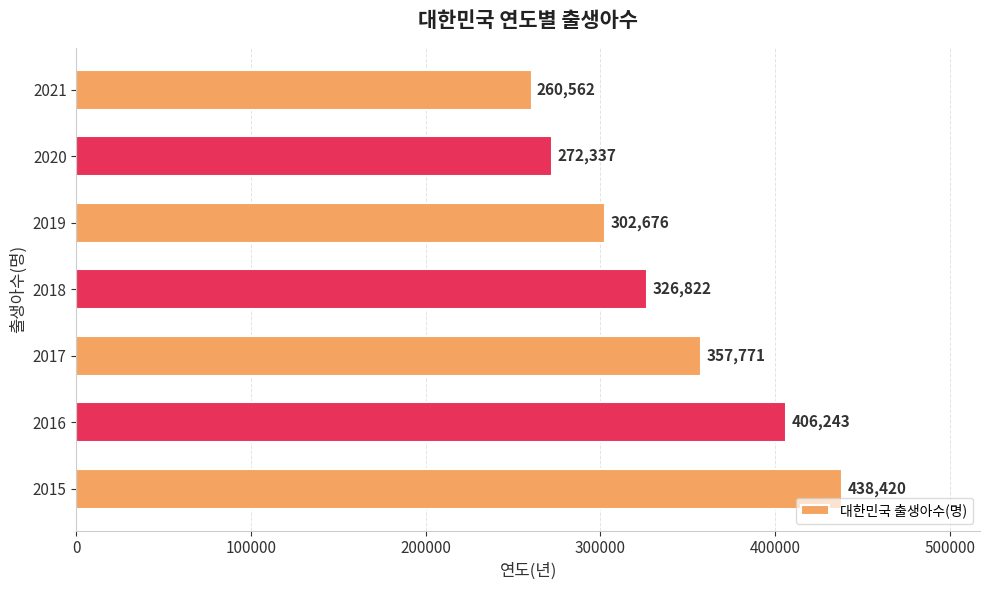

Rank the categories by value from lowest to highest.

2021, 2020, 2019, 2018, 2017, 2016, 2015